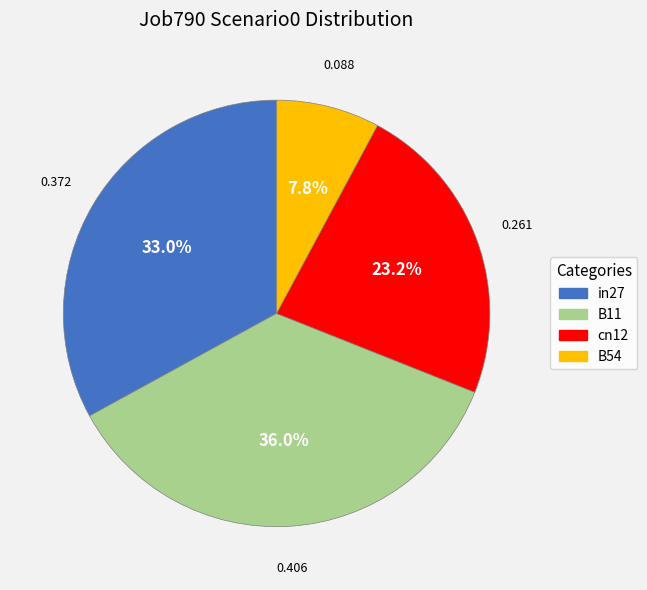

What is the smallest slice in the pie chart?

B54